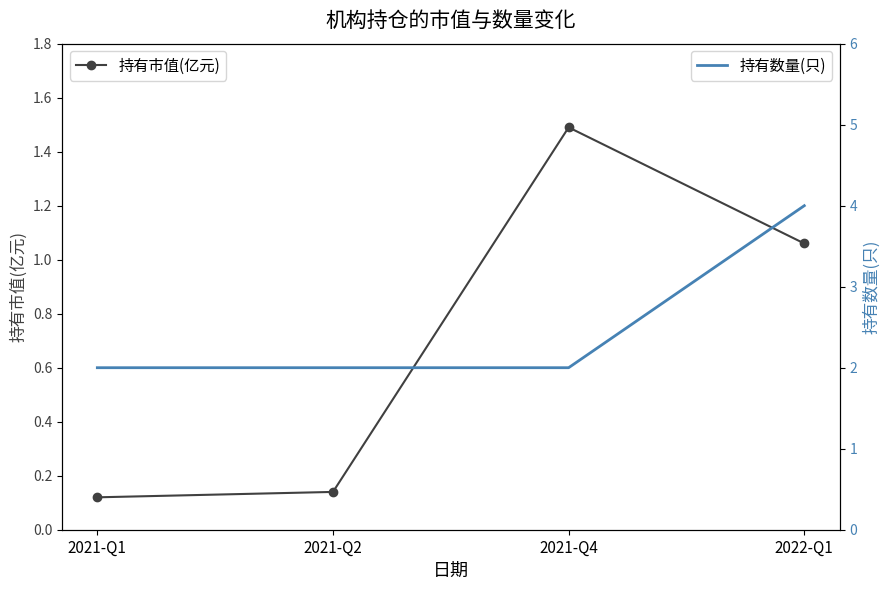

Which series has the largest range (max minus min)?

持有数量(只)